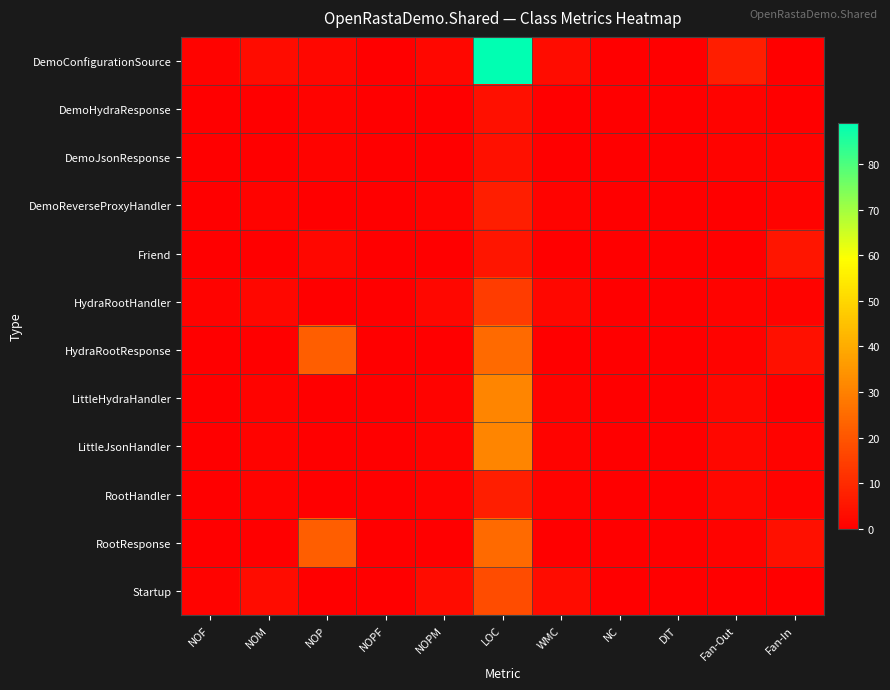

Reading left to right, what are all the values shown in this chart?

DemoConfigurationSource: NOF=1	NOM=3	NOP=2	NOPF=0	NOPM=2	LOC=89	WMC=3	NC=0	DIT=0	Fan-Out=7	Fan-In=0
DemoHydraResponse: NOF=0	NOM=0	NOP=1	NOPF=0	NOPM=0	LOC=4	WMC=0	NC=0	DIT=0	Fan-Out=1	Fan-In=0
DemoJsonResponse: NOF=0	NOM=0	NOP=1	NOPF=0	NOPM=0	LOC=4	WMC=0	NC=0	DIT=0	Fan-Out=1	Fan-In=1
DemoReverseProxyHandler: NOF=0	NOM=1	NOP=0	NOPF=0	NOPM=1	LOC=7	WMC=1	NC=0	DIT=0	Fan-Out=0	Fan-In=1
Friend: NOF=0	NOM=0	NOP=2	NOPF=0	NOPM=0	LOC=5	WMC=0	NC=0	DIT=0	Fan-Out=0	Fan-In=5
HydraRootHandler: NOF=1	NOM=2	NOP=0	NOPF=0	NOPM=2	LOC=14	WMC=2	NC=0	DIT=0	Fan-Out=1	Fan-In=1
HydraRootResponse: NOF=0	NOM=0	NOP=22	NOPF=0	NOPM=0	LOC=25	WMC=0	NC=0	DIT=0	Fan-Out=1	Fan-In=4
LittleHydraHandler: NOF=0	NOM=1	NOP=0	NOPF=0	NOPM=1	LOC=31	WMC=1	NC=0	DIT=0	Fan-Out=2	Fan-In=0
LittleJsonHandler: NOF=0	NOM=1	NOP=0	NOPF=0	NOPM=1	LOC=31	WMC=1	NC=0	DIT=0	Fan-Out=2	Fan-In=1
RootHandler: NOF=0	NOM=1	NOP=0	NOPF=0	NOPM=1	LOC=7	WMC=1	NC=0	DIT=0	Fan-Out=2	Fan-In=1
RootResponse: NOF=0	NOM=0	NOP=22	NOPF=0	NOPM=0	LOC=25	WMC=0	NC=0	DIT=0	Fan-Out=1	Fan-In=4
Startup: NOF=1	NOM=3	NOP=0	NOPF=0	NOPM=3	LOC=18	WMC=3	NC=0	DIT=0	Fan-Out=0	Fan-In=0